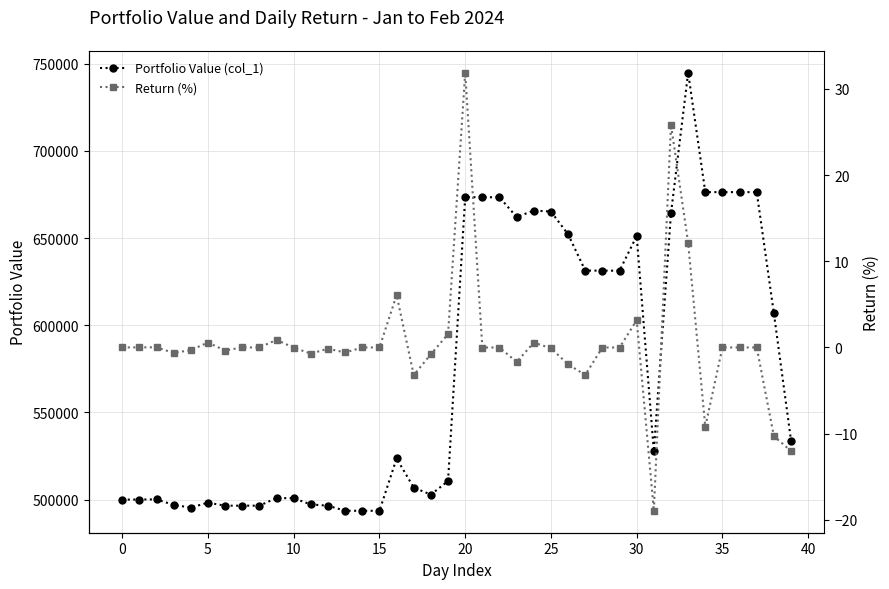

True or false: Portfolio Value (col_1) has more than 2 interior local peaks.

True